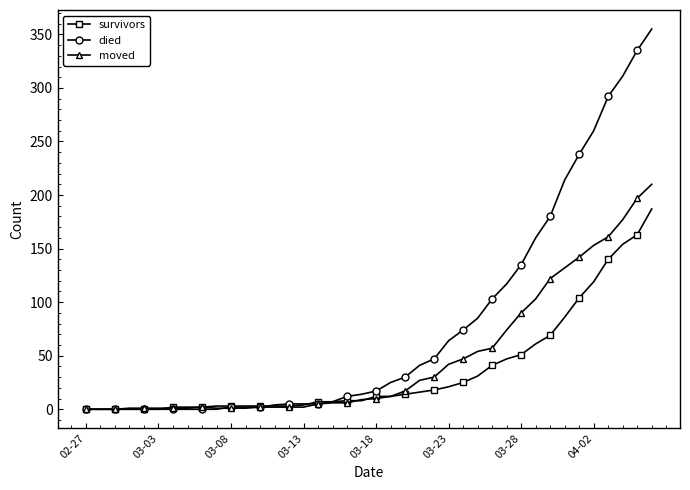

At how many categories does at least one series exceed 95?

12